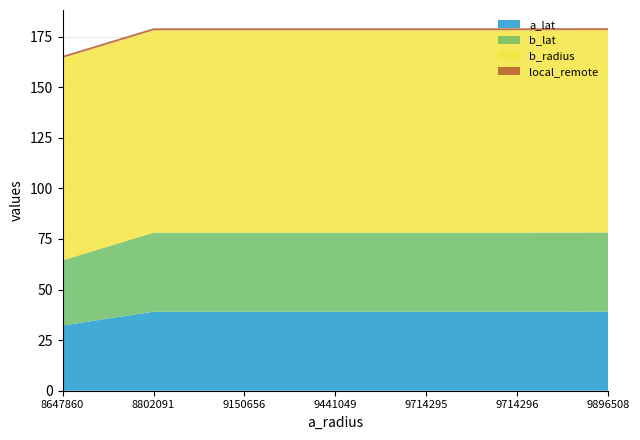

Reading right to left, what are all the values shown in this chart?

a_lat: 9896508=39.1	9714296=39.0	9714295=39.0	9441049=39.0	9150656=39.0	8802091=39.0	8647860=32.2
b_lat: 9896508=39.1	9714296=39.0	9714295=39.0	9441049=39.0	9150656=39.0	8802091=39.0	8647860=32.2
b_radius: 9896508=100.0	9714296=100.0	9714295=100.0	9441049=100.0	9150656=100.0	8802091=100.0	8647860=100.0
local_remote: 9896508=1.0	9714296=1.0	9714295=1.0	9441049=1.0	9150656=1.0	8802091=1.0	8647860=1.0